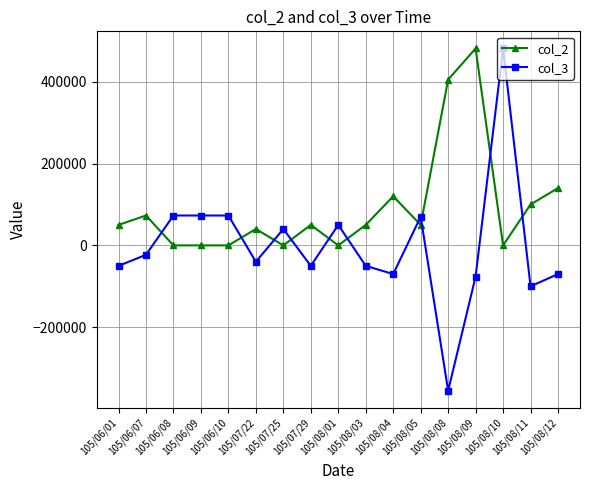

How many values in col_3 are above zero?

7